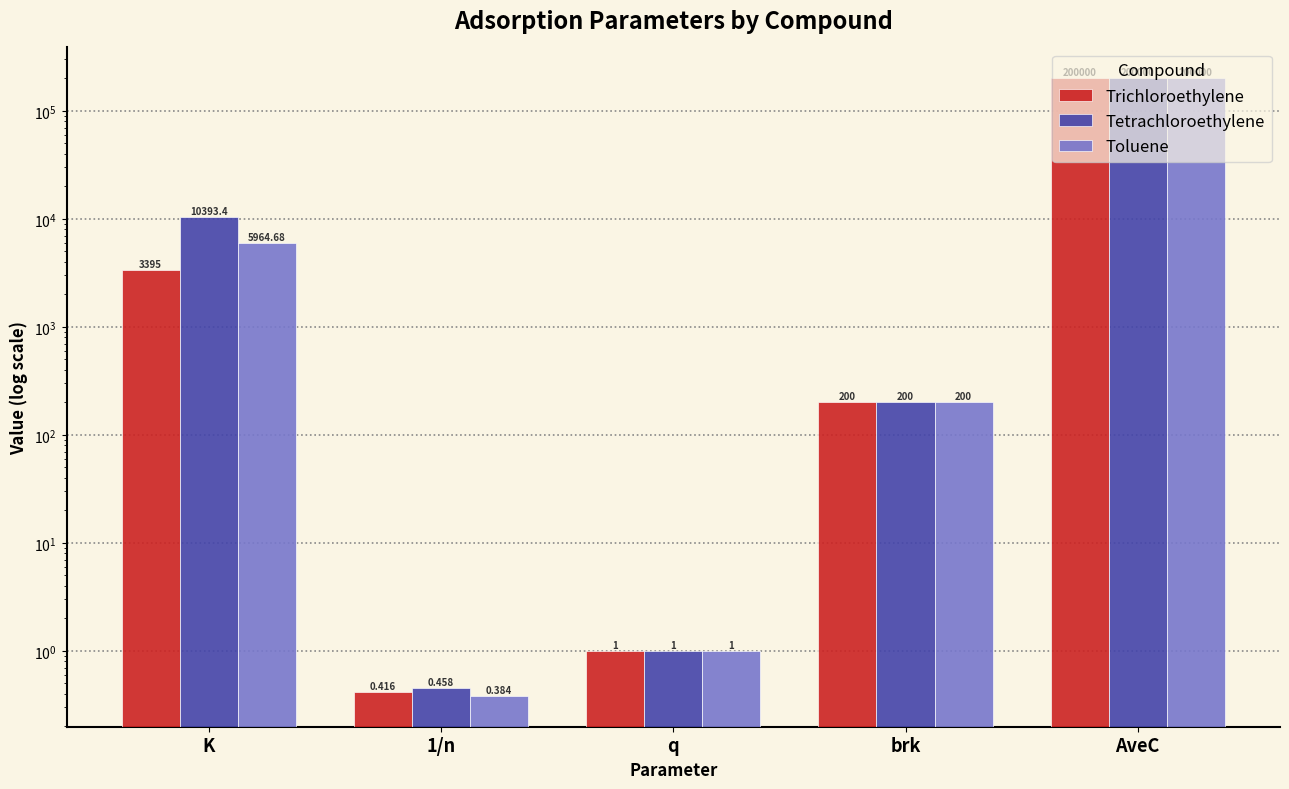

How many groups of bars are there?

5